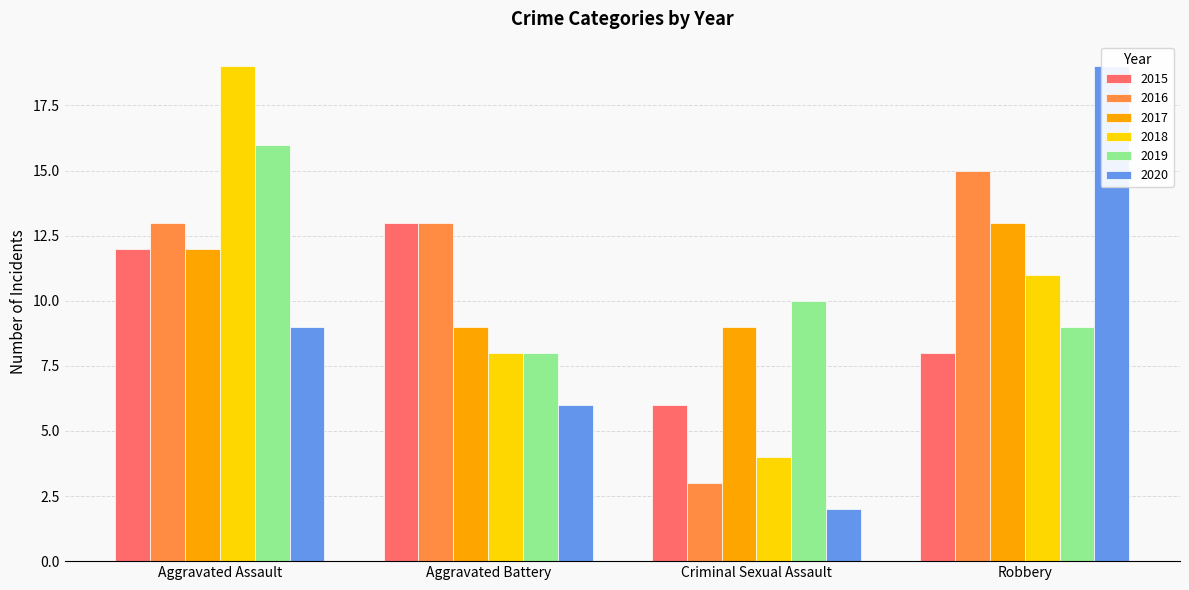

Which series has the widest spread of values?

2020